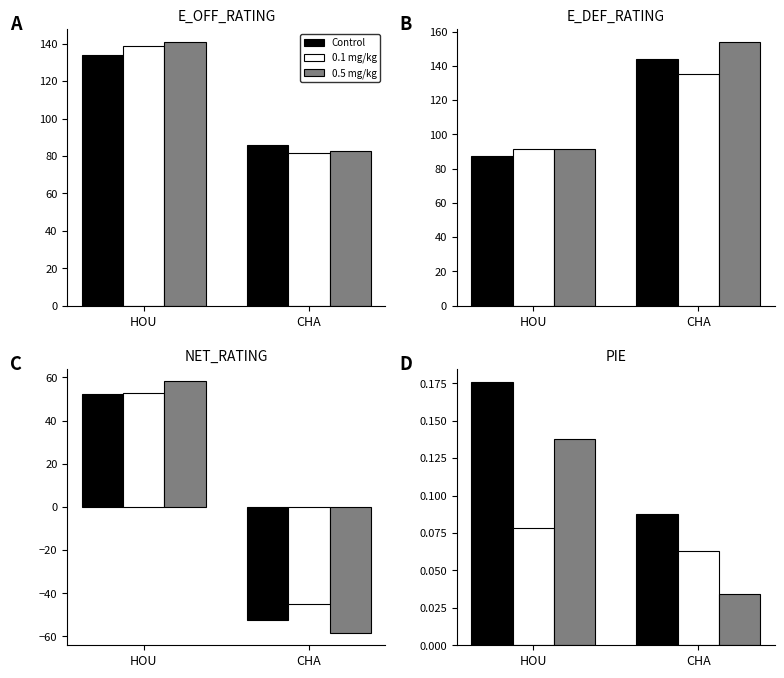

At which category is the sum across all series the highest?

HOU